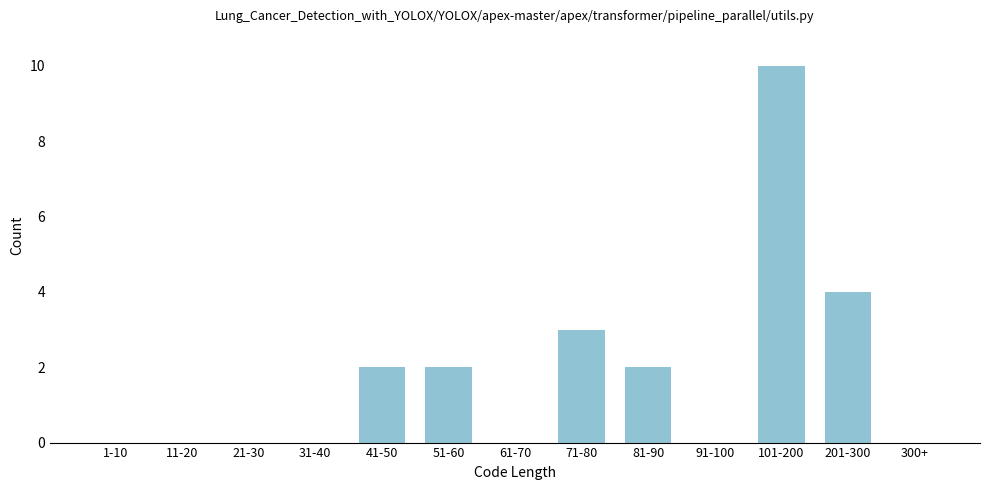

Reading left to right, extract all data points from this chart.

1-10=0	11-20=0	21-30=0	31-40=0	41-50=2	51-60=2	61-70=0	71-80=3	81-90=2	91-100=0	101-200=10	201-300=4	300+=0